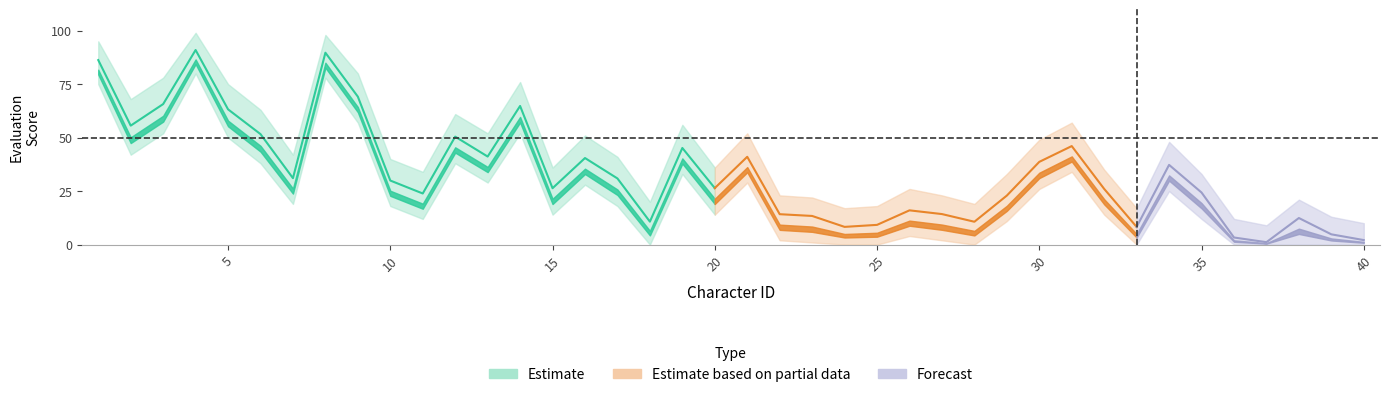

What is the difference between the upper values at 29 and 40?

23.0